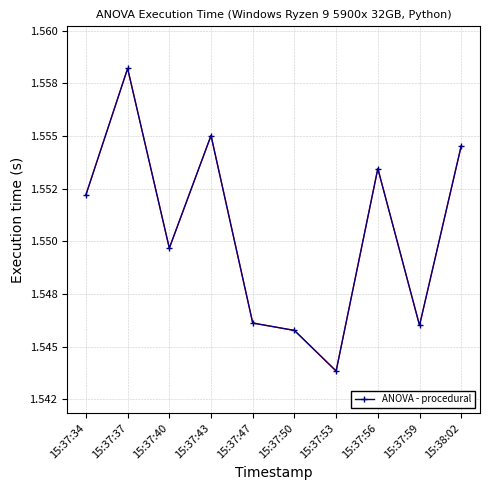

Reading right to left, extract all data points from this chart.

15:38:02=1.6	15:37:59=1.5	15:37:56=1.6	15:37:53=1.5	15:37:50=1.5	15:37:47=1.5	15:37:43=1.6	15:37:40=1.5	15:37:37=1.6	15:37:34=1.6